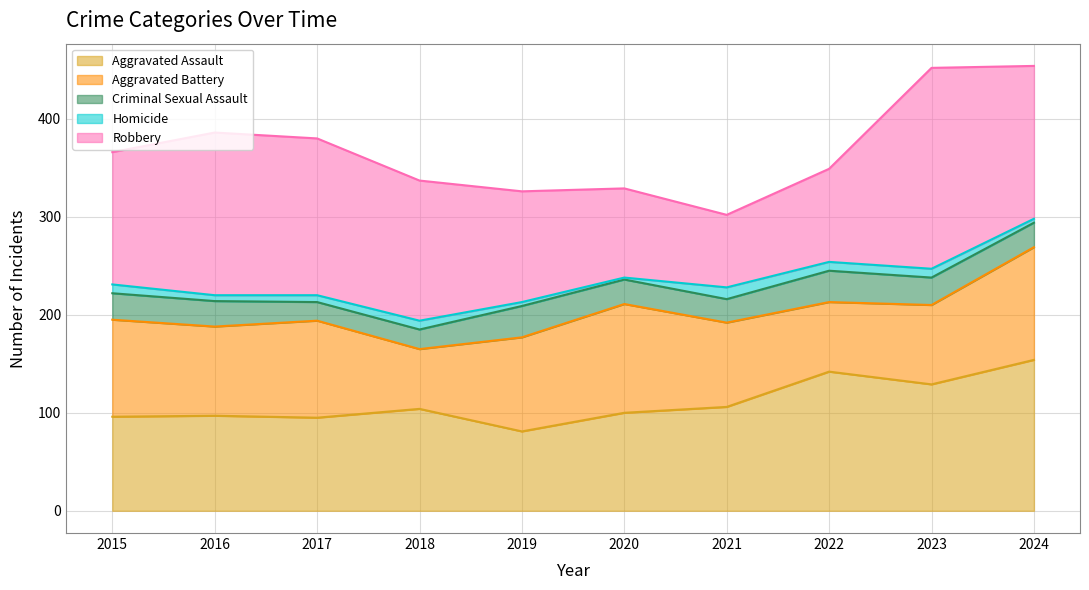

How many data points in Criminal Sexual Assault are above 26?

4